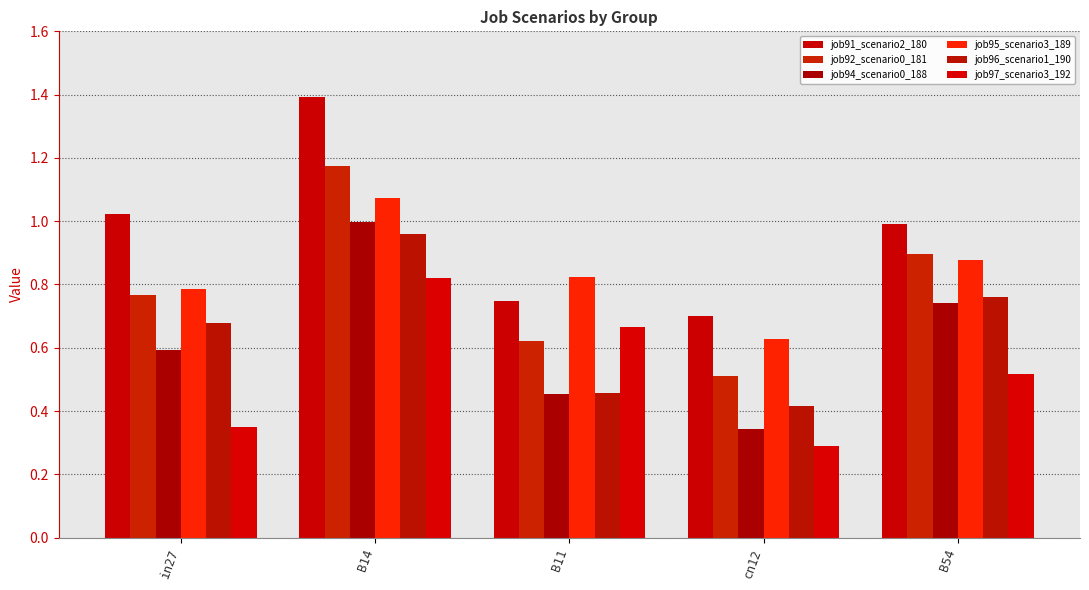

List the labels in order of job92_scenario0_181 value, smallest first.

cn12, B11, in27, B54, B14